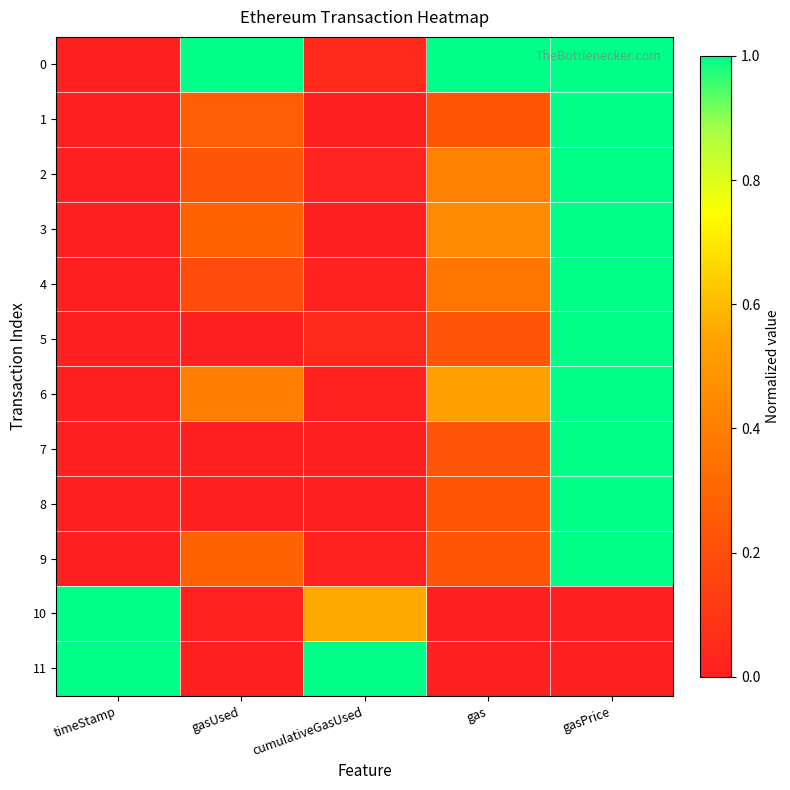

Between cumulativeGasUsed and timeStamp, which is larger?

cumulativeGasUsed